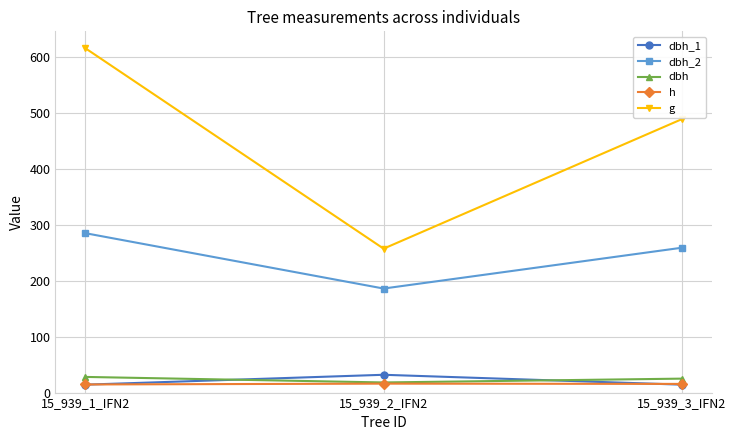

The dbh series shows 18.1 at 15_939_2_IFN2. True or false?

True